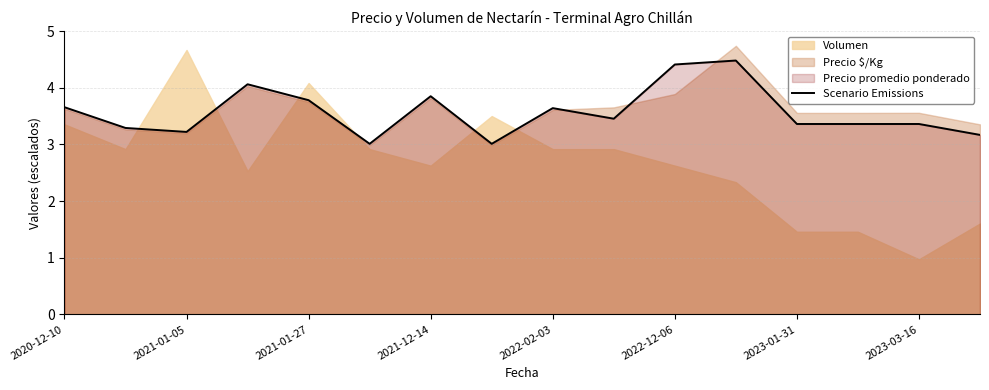

Is it true that Scenario Emissions equals 3.8 at 2021-01-27?

True